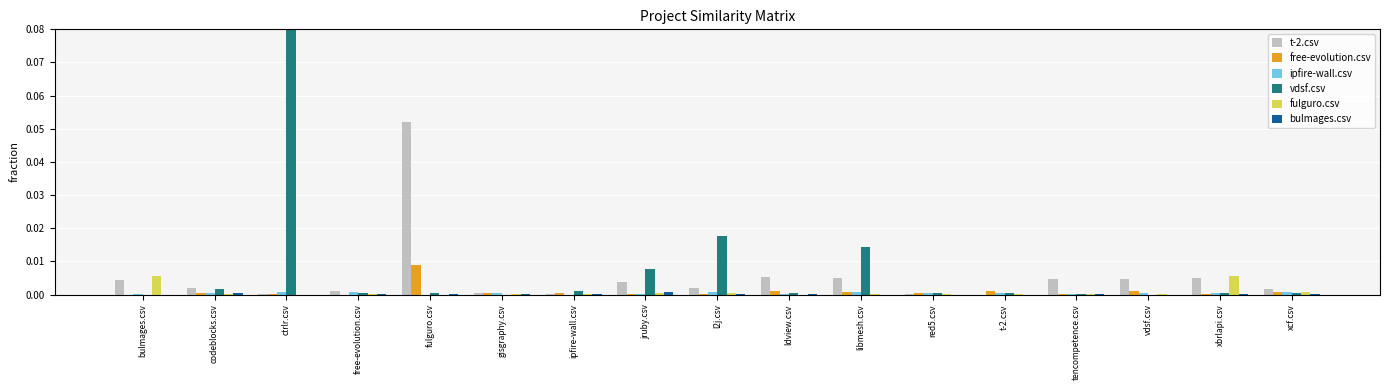

Which series has the largest total across all categories?

vdsf.csv